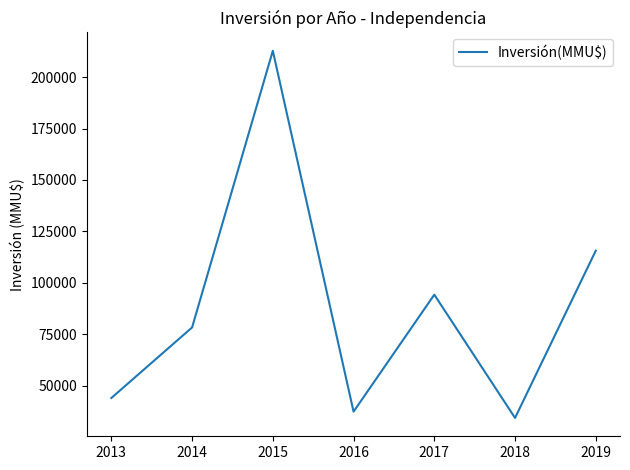

At which category does the chart reach its minimum across all series?

2018